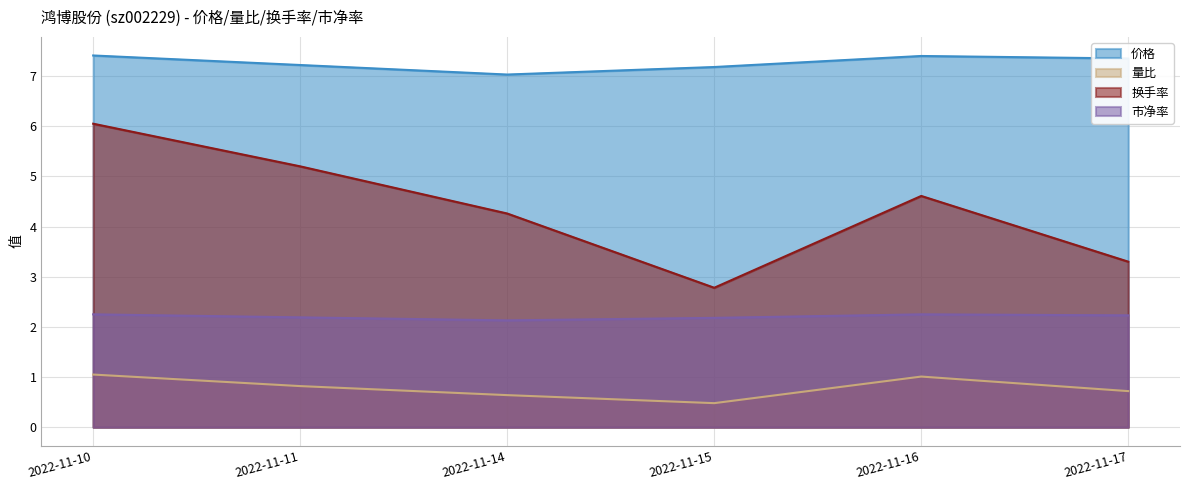

At which category is the sum across all series the highest?

2022-11-10